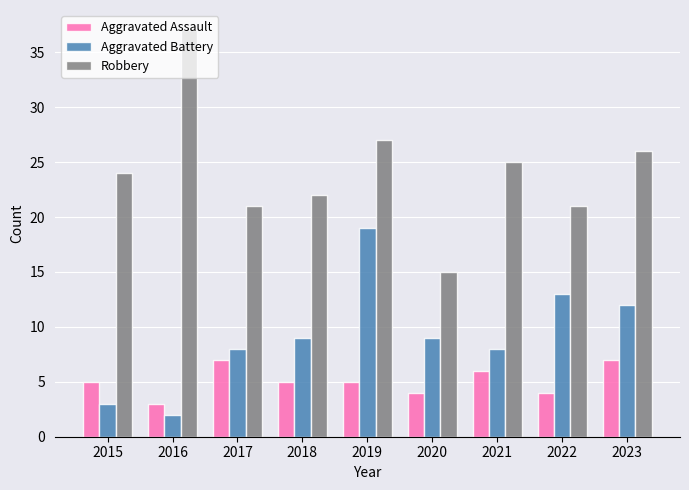

What is the lowest value of the Robbery series?

15